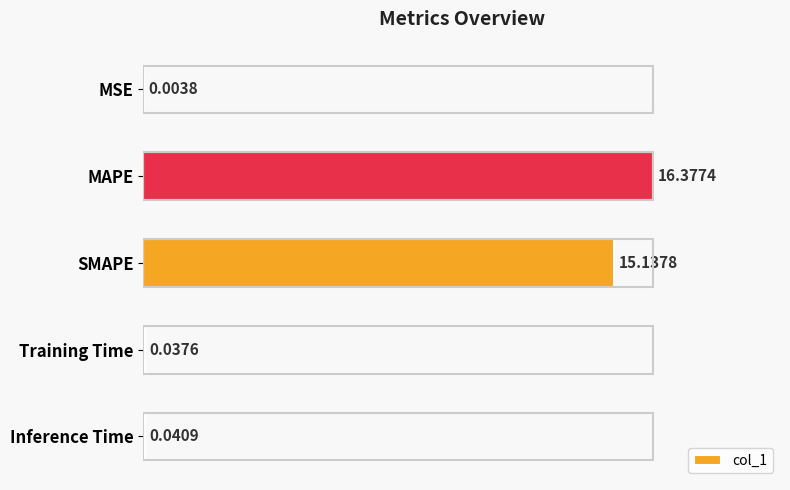

What is the sum of all values?

31.6